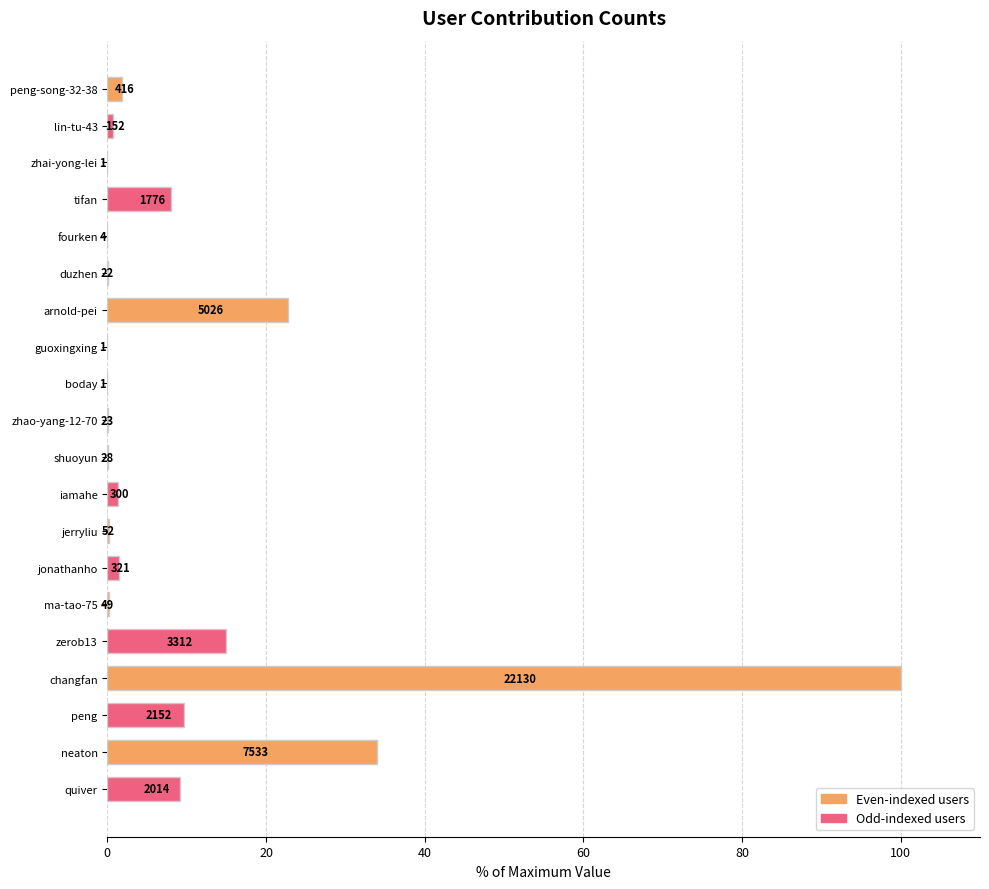

What is the difference between the second highest and minimum values?

34.0